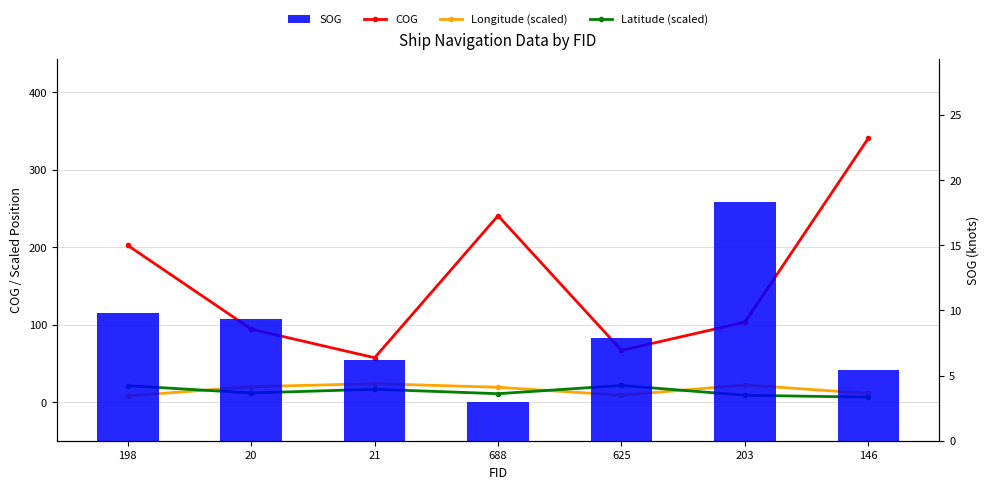

Rank the series by their maximum value, from lowest to highest.

SOG, Latitude (scaled), Longitude (scaled), COG